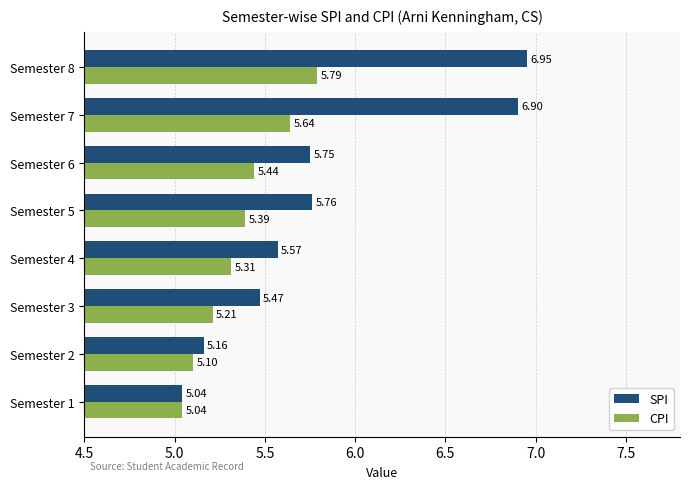

What is the total value across all series at Semester 4?

10.9